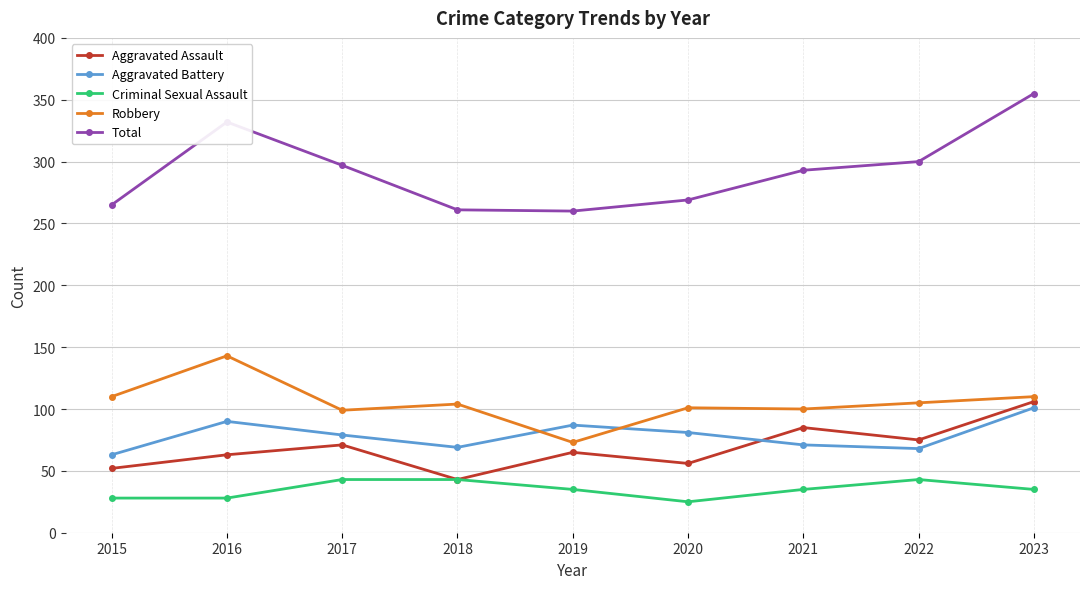

Is it true that Total equals 261 at 2018?

True